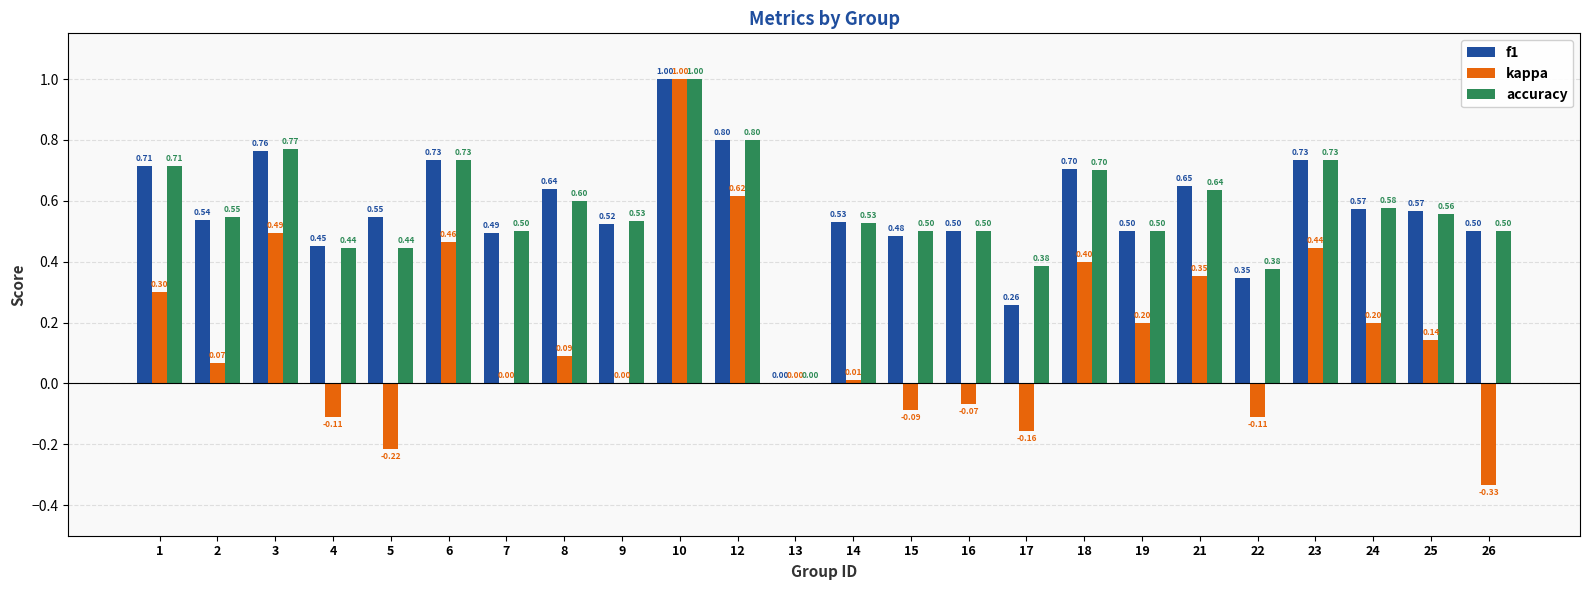

How many values in accuracy are above zero?

23